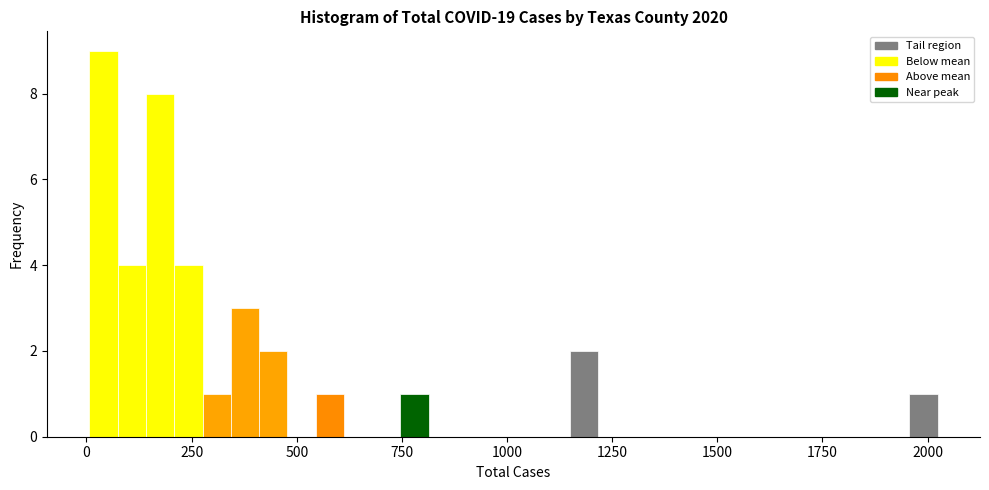

Around what value on the x-axis is the tallest bar? Give the approximate position of its centre, as read against the axis.

50